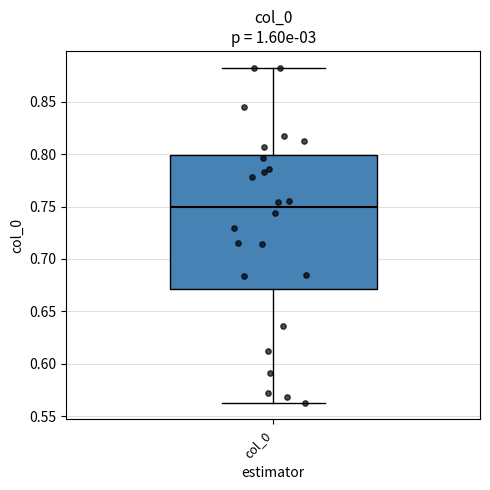

Transcribe this box plot: give where the median line is, the range the box spans, and where the two whiskers end, as read against the y-axis. The values are not printed on the chart, so give them approximately, as read against the axis.

median 0.750, box 0.670 to 0.800, whiskers 0.565 to 0.885